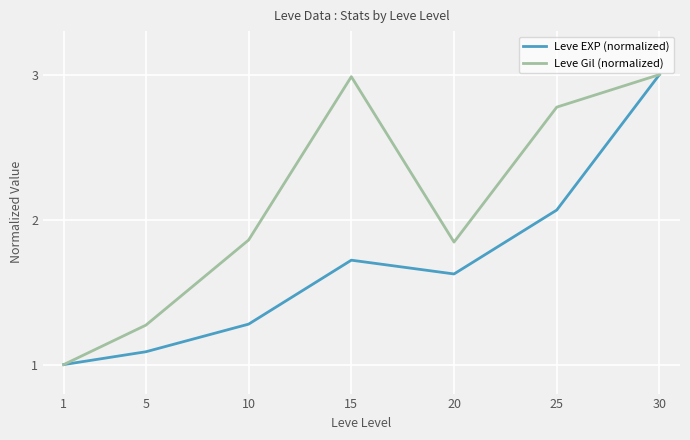

The Leve EXP (normalized) series shows 1.8 at 1. True or false?

False